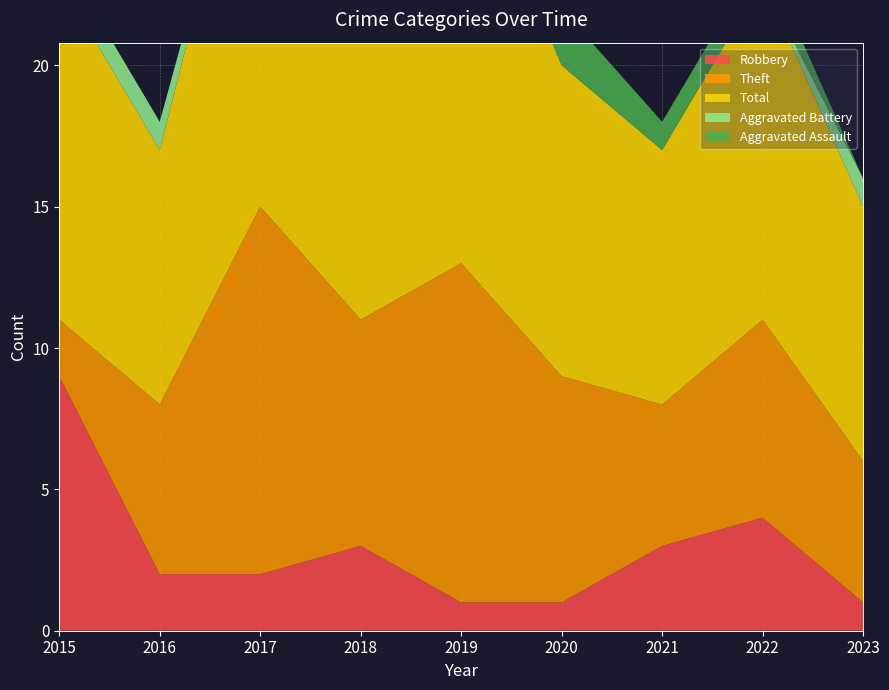

Reading left to right, list all the values displayed in this chart.

Robbery: 9	2	2	3	1	1	3	4	1
Theft: 2	6	13	8	12	8	5	7	5
Total: 12	9	16	12	15	11	9	12	9
Aggravated Battery: 1	1	0	1	1	0	0	0	1
Aggravated Assault: 0	0	0	0	1	2	1	1	0